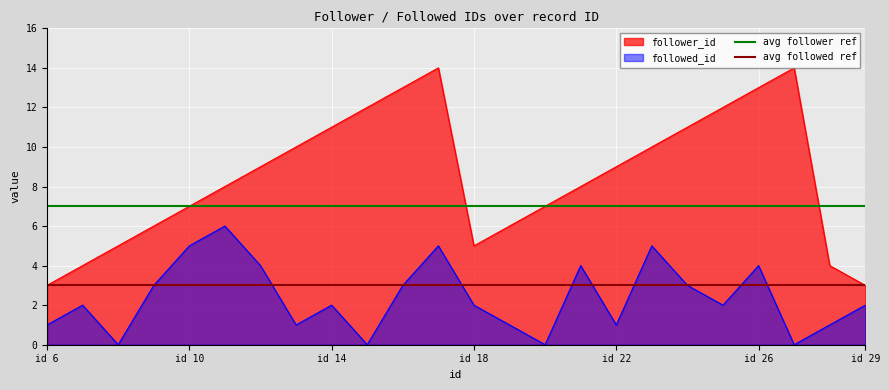

True or false: followed_id has a value of 2 at id 18.

True